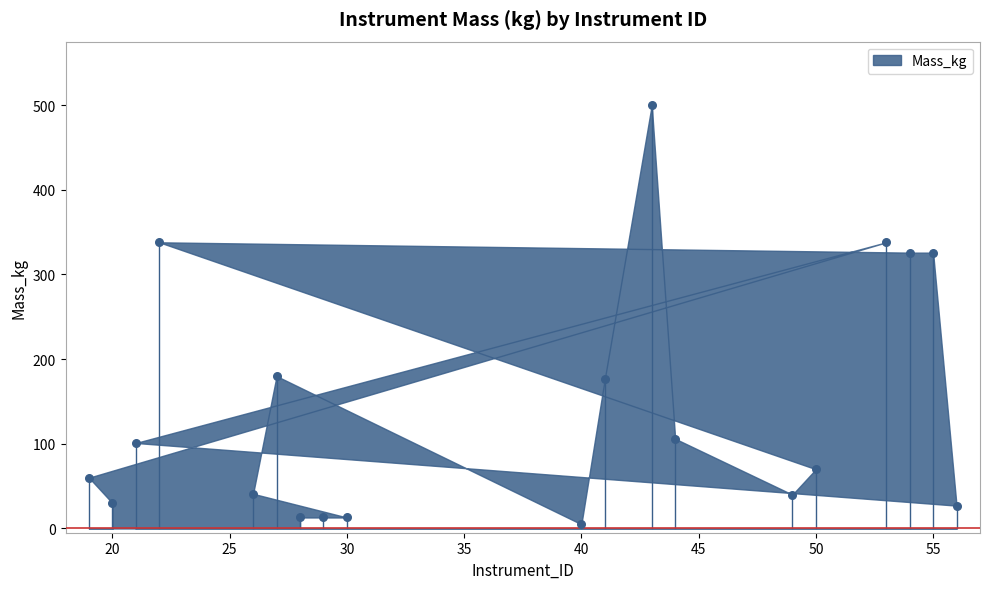

What is the range of Y values (max minus min)?

495.0